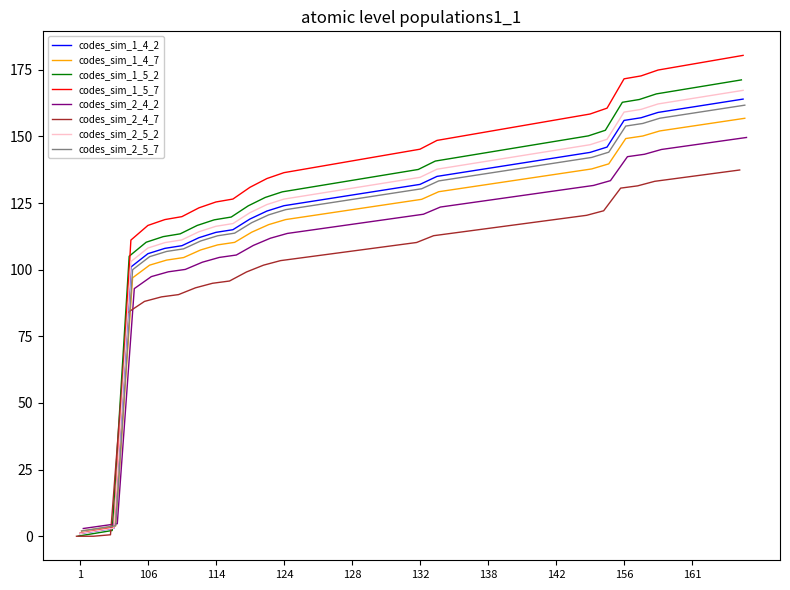

What is the highest value of the codes_sim_1_5_2 series?

171.2